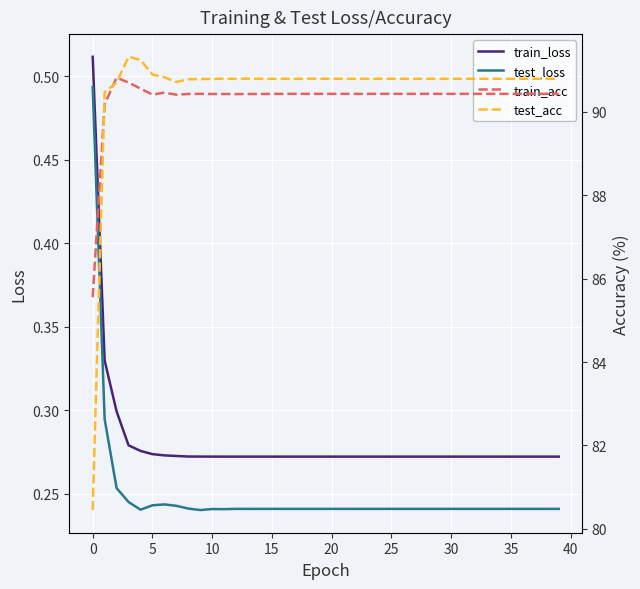

How many values in the train_acc series are below 90?

1